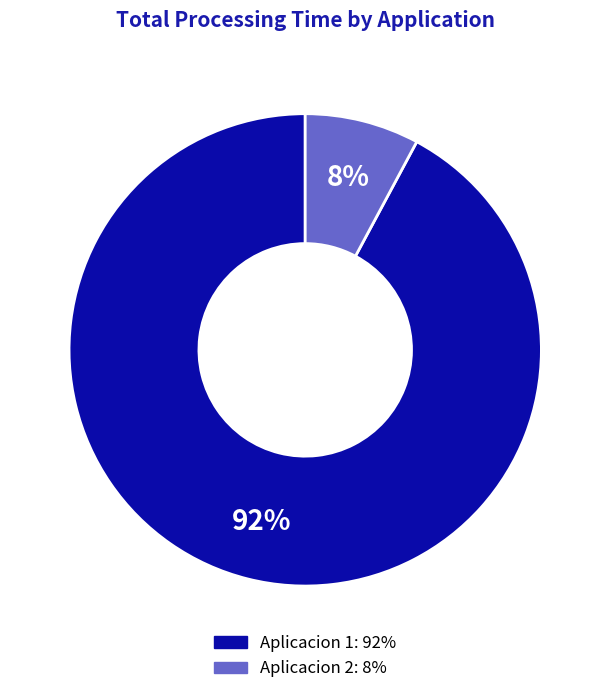

Count the number of slices in the pie.

2